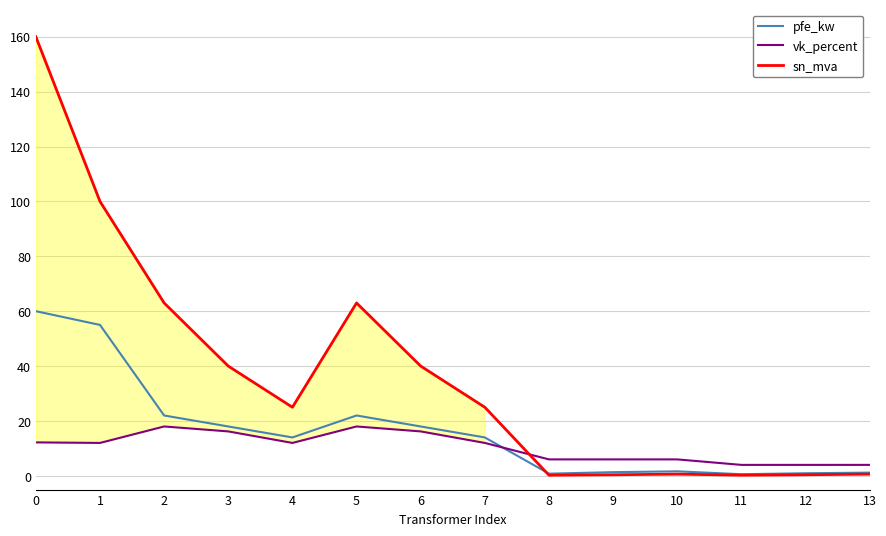

True or false: sn_mva and pfe_kw intersect in this chart.

True